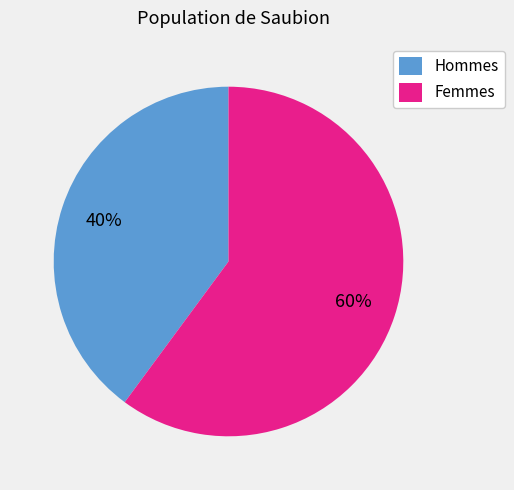

Do Femmes and Hommes together represent more than half of the pie?

Yes